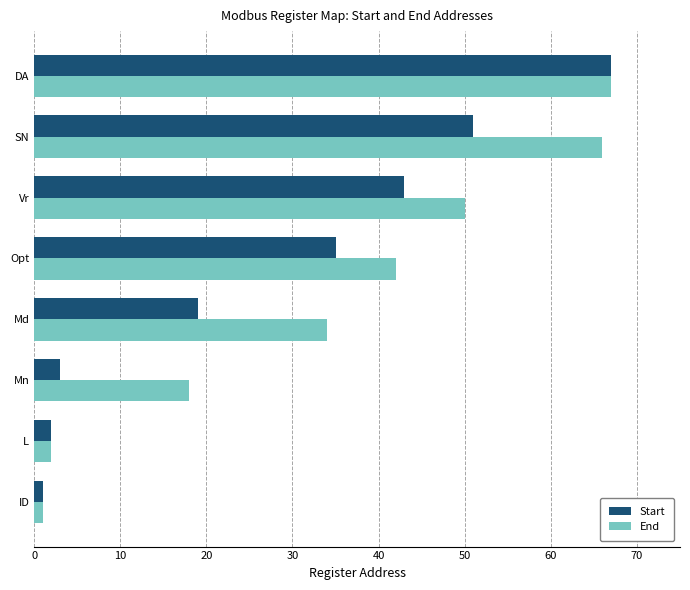

Read the End value at SN, to the nearest 10.

70